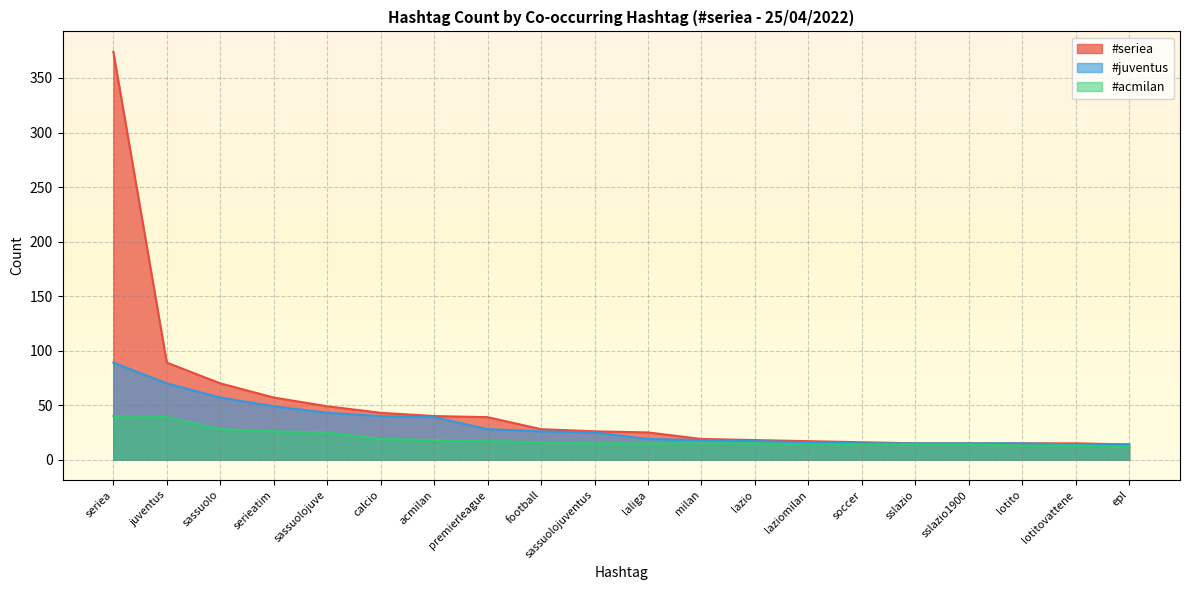

How many lines are shown in the chart?

3